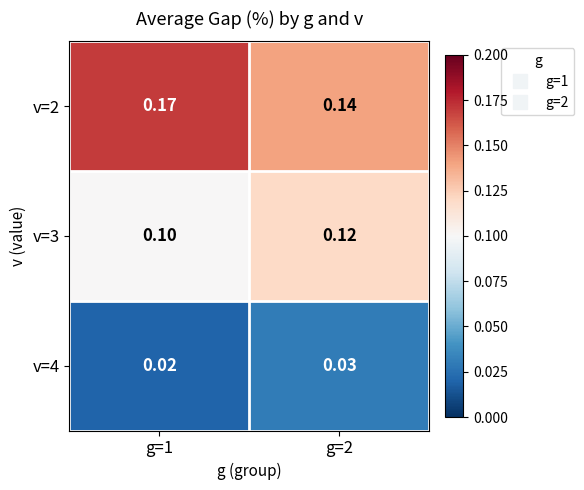

Which series has the largest total across all categories?

v=2